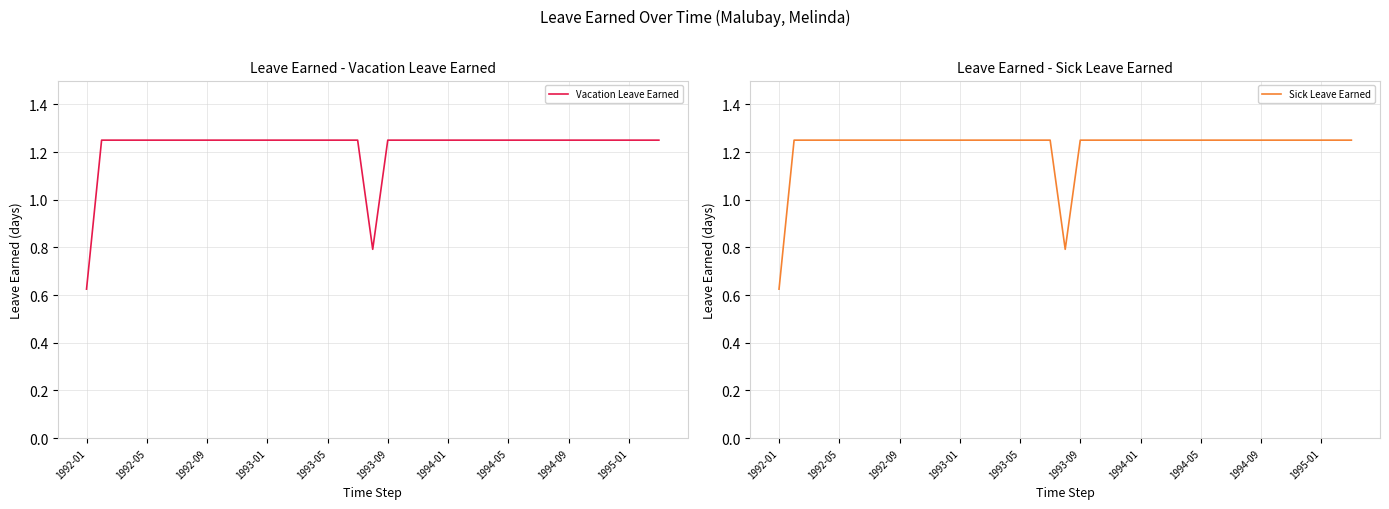

Which series has the largest range (max minus min)?

Vacation Leave Earned